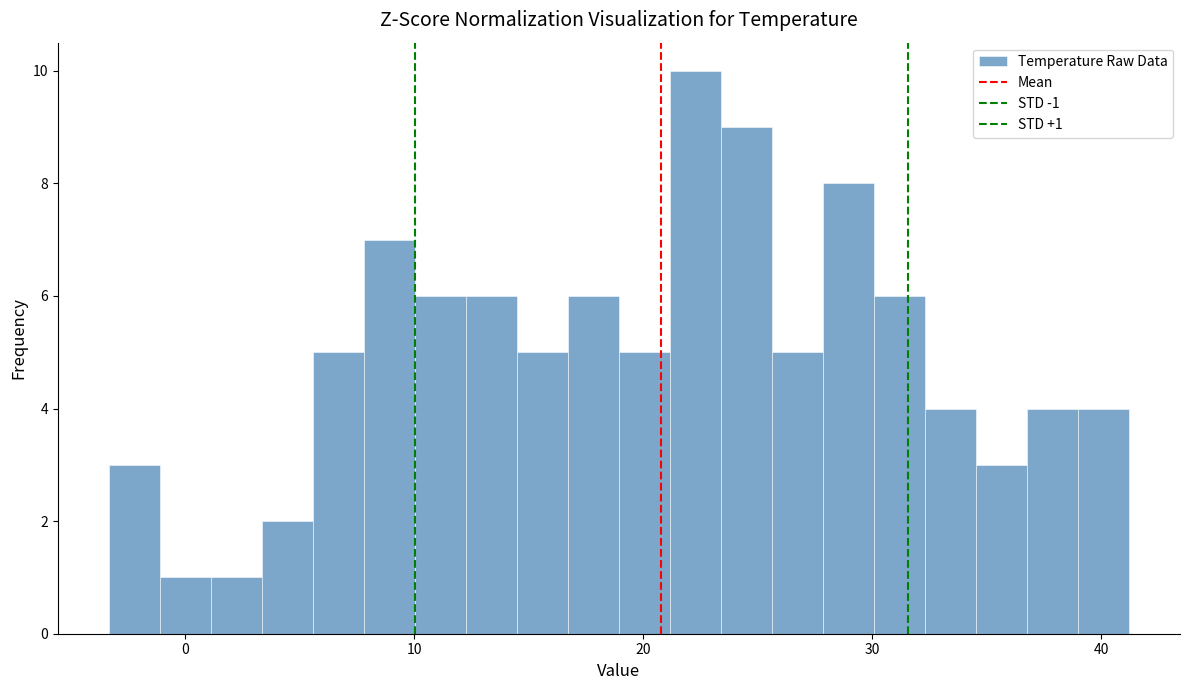

Around what value on the x-axis is the tallest bar? Give the approximate position of its centre, as read against the axis.

22